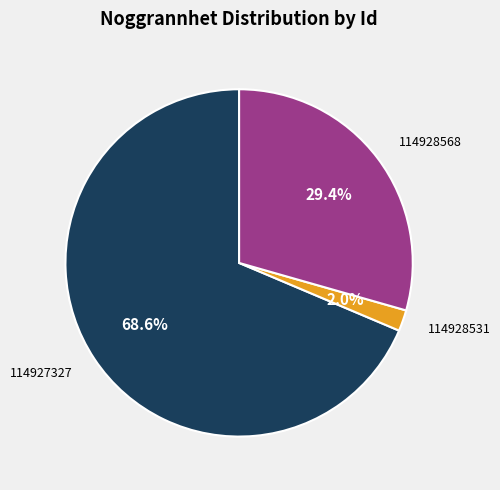

Which has a higher value, 114927327 or 114928531?

114927327